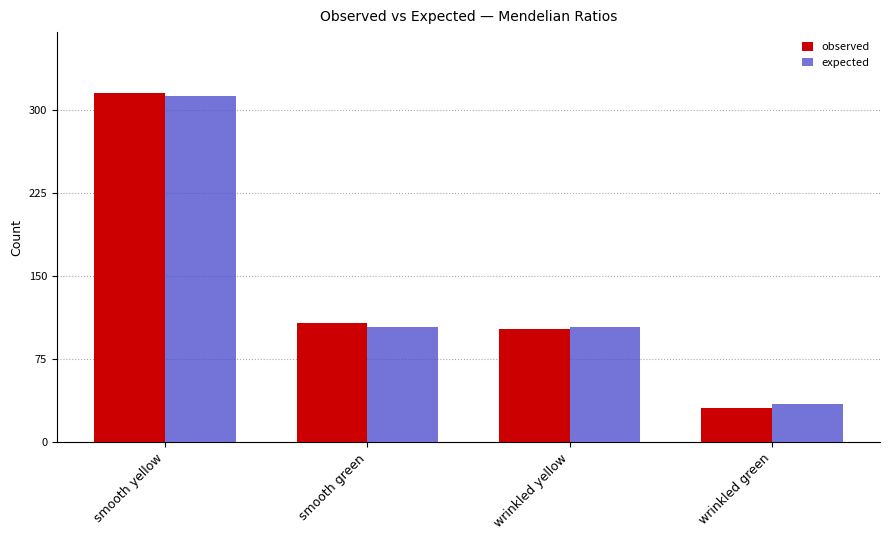

At which category is the sum across all series the highest?

smooth yellow